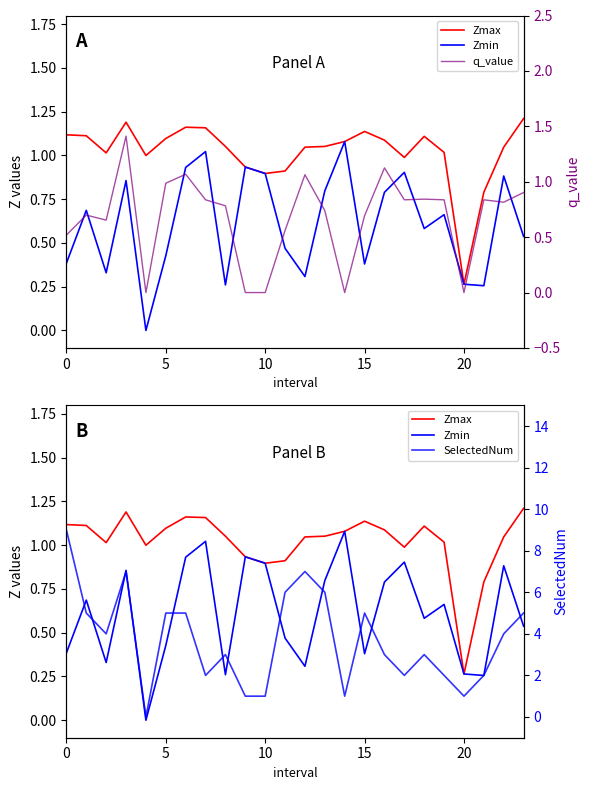

Reading left to right, what are all the values shown in this chart?

Zmax: 1.1	1.1	1.0	1.2	1.0	1.1	1.2	1.2	1.1	0.9	0.9	0.9	1.0	1.1	1.1	1.1	1.1	1.0	1.1	1.0	0.3	0.8	1.0	1.2
Zmin: 0.4	0.7	0.3	0.9	0.0	0.4	0.9	1.0	0.3	0.9	0.9	0.5	0.3	0.8	1.1	0.4	0.8	0.9	0.6	0.7	0.3	0.3	0.9	0.5
q_value: 0.5	0.7	0.7	1.4	0.0	1.0	1.1	0.8	0.8	-0.0	-0.0	0.6	1.1	0.7	-0.0	0.7	1.1	0.8	0.8	0.8	-0.0	0.8	0.8	0.9
SelectedNum: 9.0	5.0	4.0	7.0	0.0	5.0	5.0	2.0	3.0	1.0	1.0	6.0	7.0	6.0	1.0	5.0	3.0	2.0	3.0	2.0	1.0	2.0	4.0	5.0